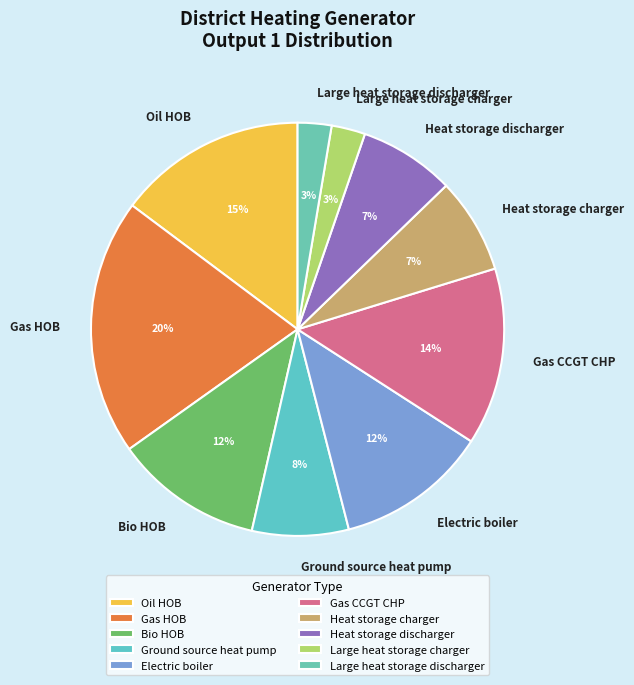

Which has a higher value, Bio HOB or Heat storage charger?

Bio HOB